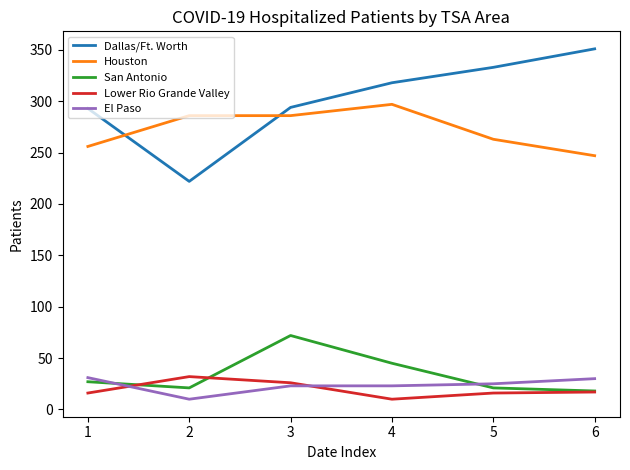

What are all the series names shown in the legend?

Dallas/Ft. Worth, Houston, San Antonio, Lower Rio Grande Valley, El Paso